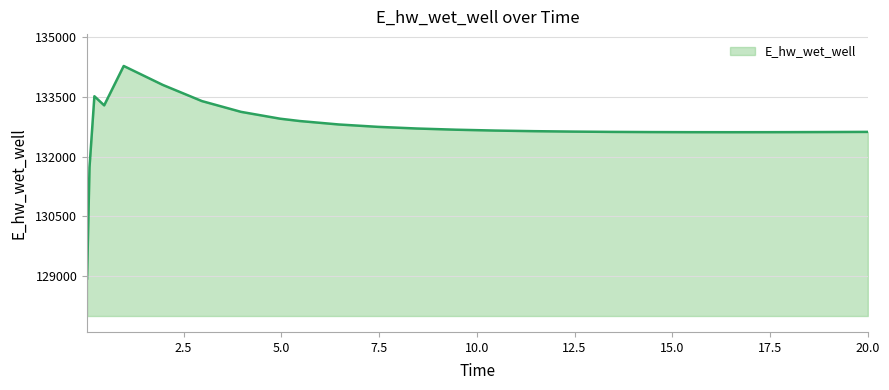

What is the minimum value shown in the chart?

128942.2